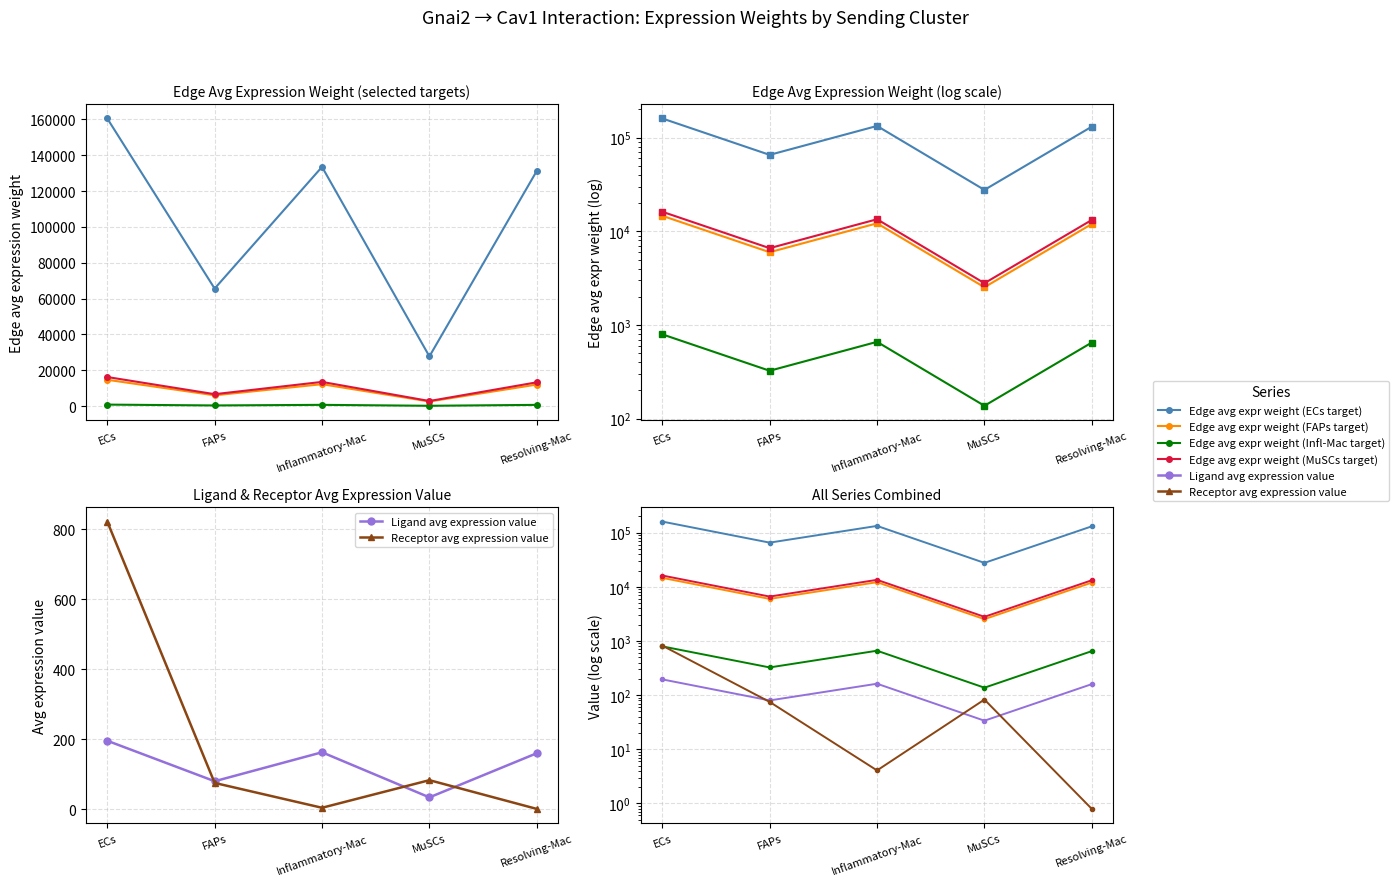

Does the chart display data point markers on the line(s)?

Yes